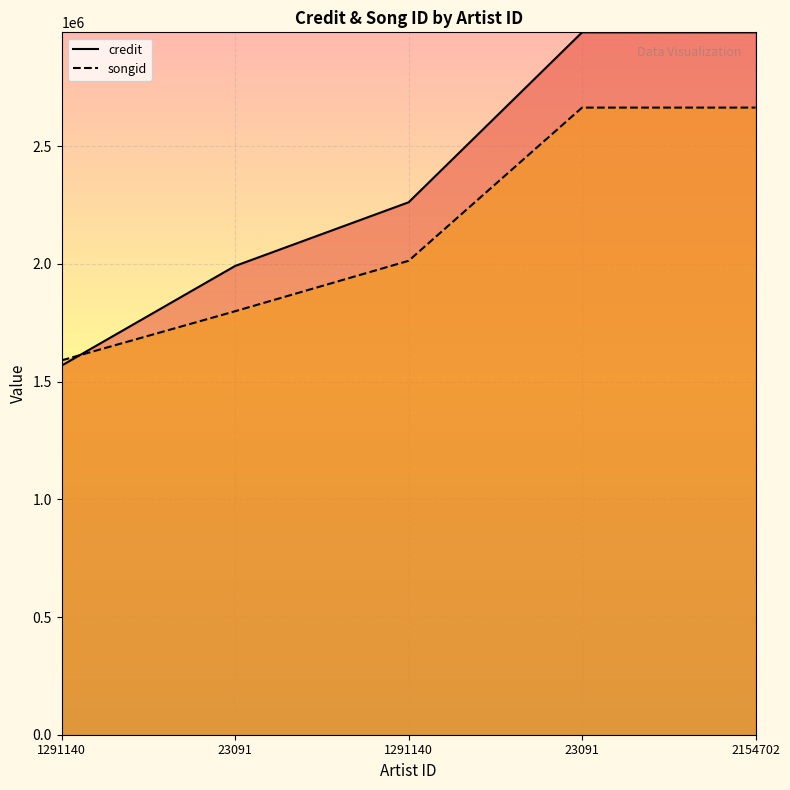

At which label does credit reach its peak?

23091